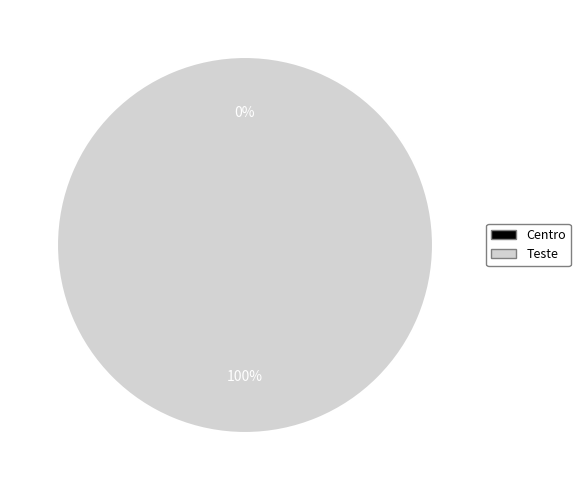

Rank the categories by value from highest to lowest.

Teste, Centro